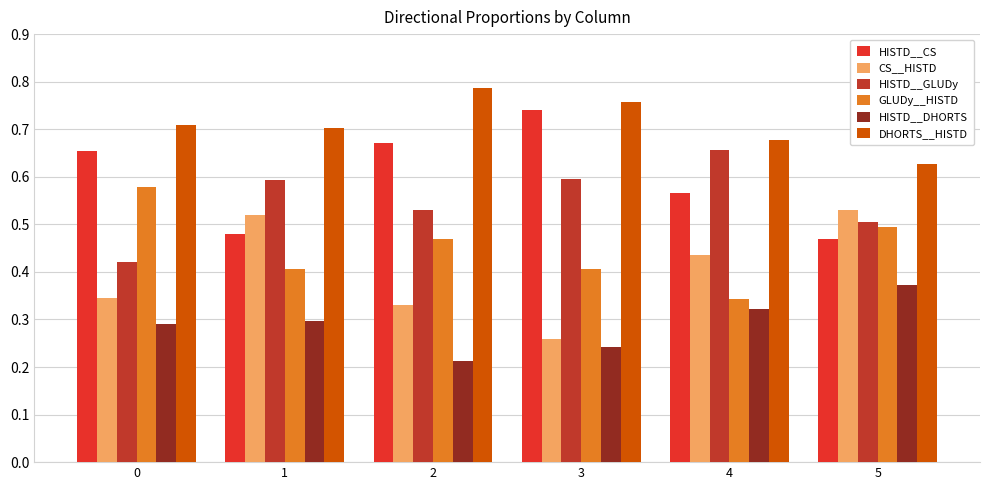

True or false: HISTD__GLUDy has a value of 0.1 at 5.

False